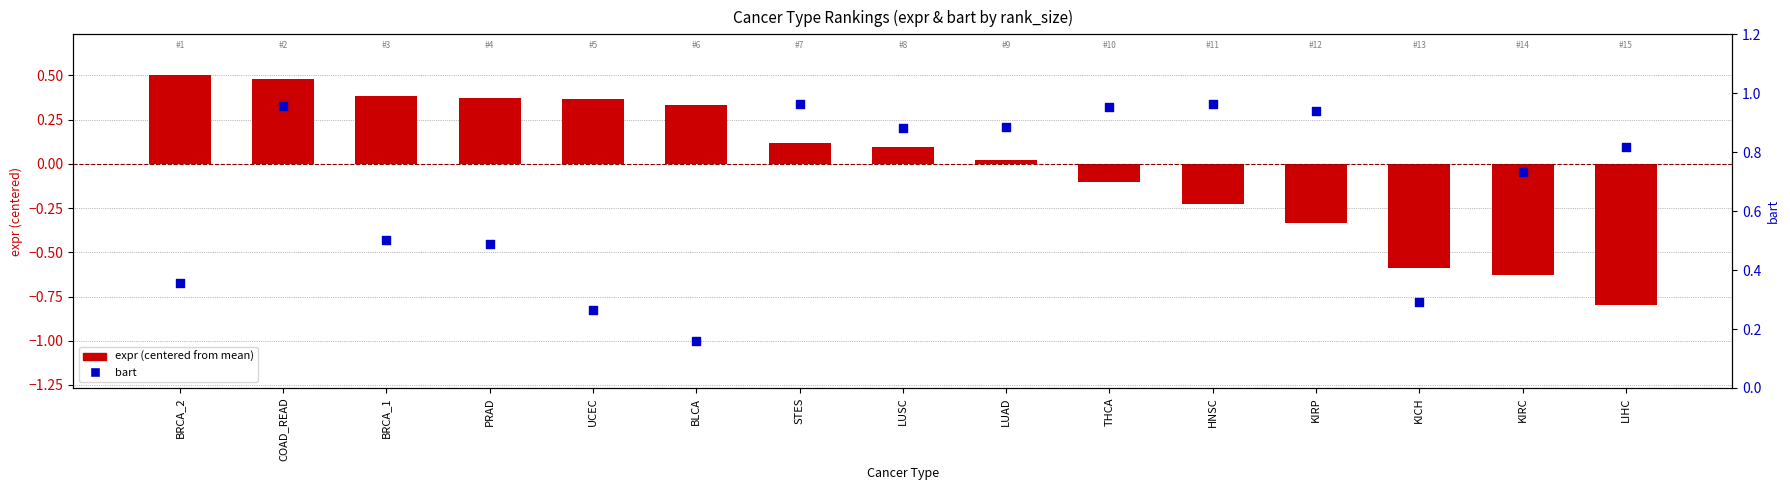

What are all the series names shown in the legend?

expr (centered), bart